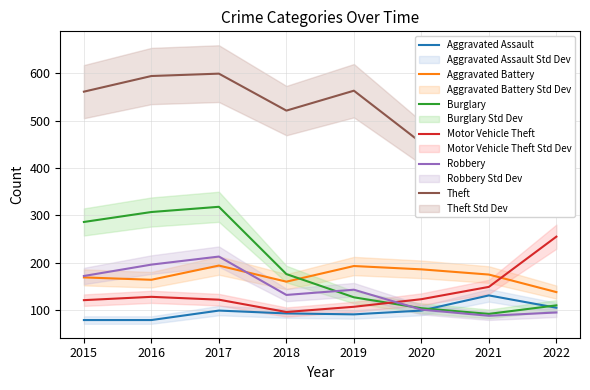

How many distinct data groups are displayed?

6